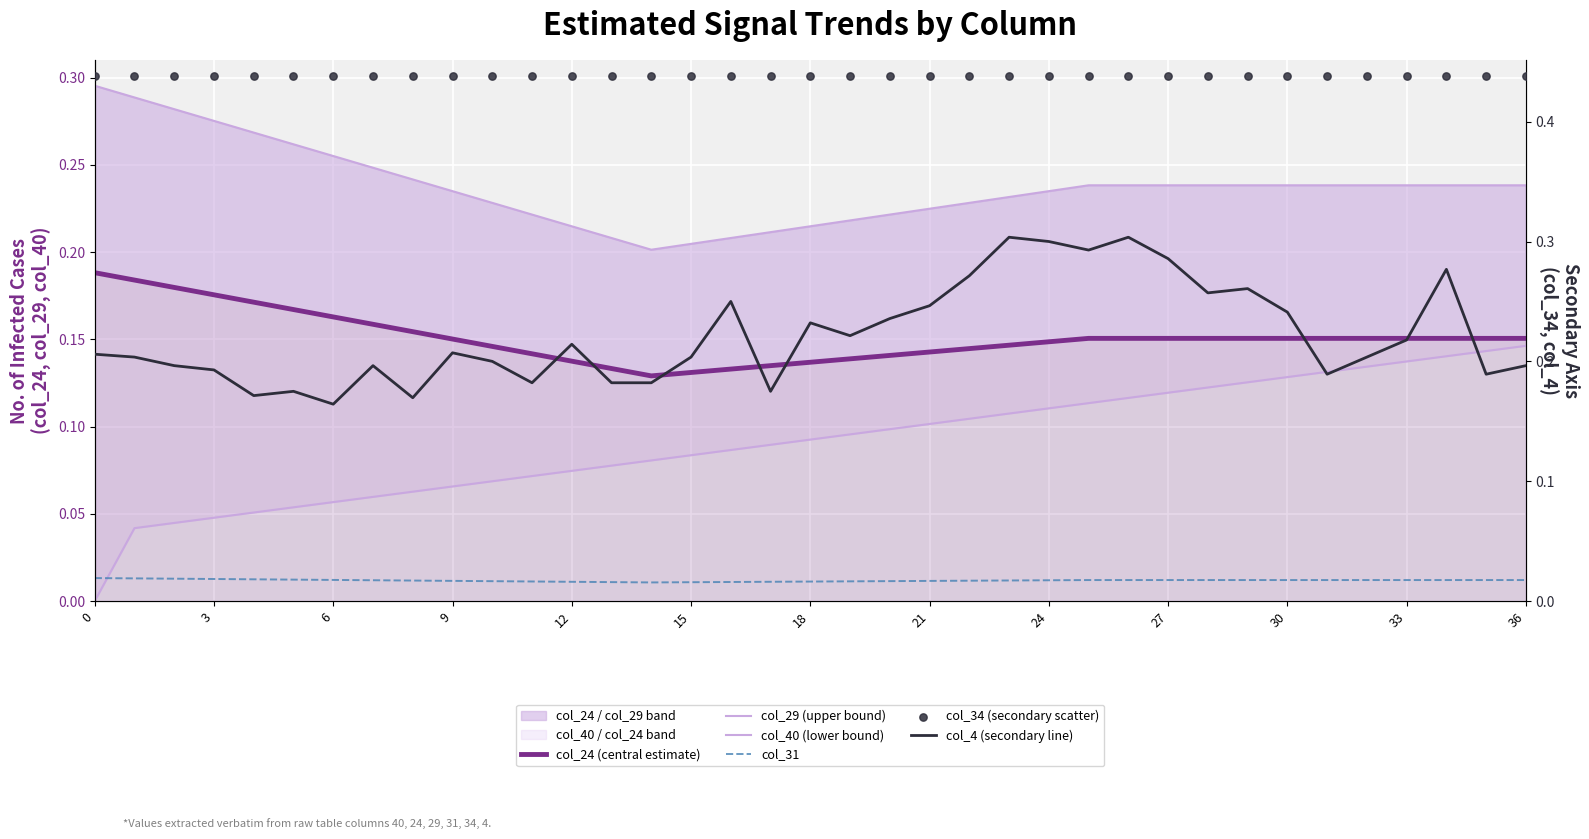

At how many categories does at least one series exceed 0?

37